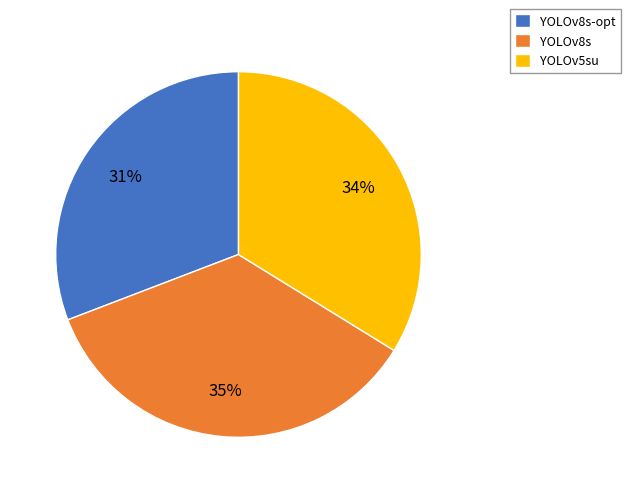

To the nearest percent, what percentage of the pie is YOLOv8s?

35%